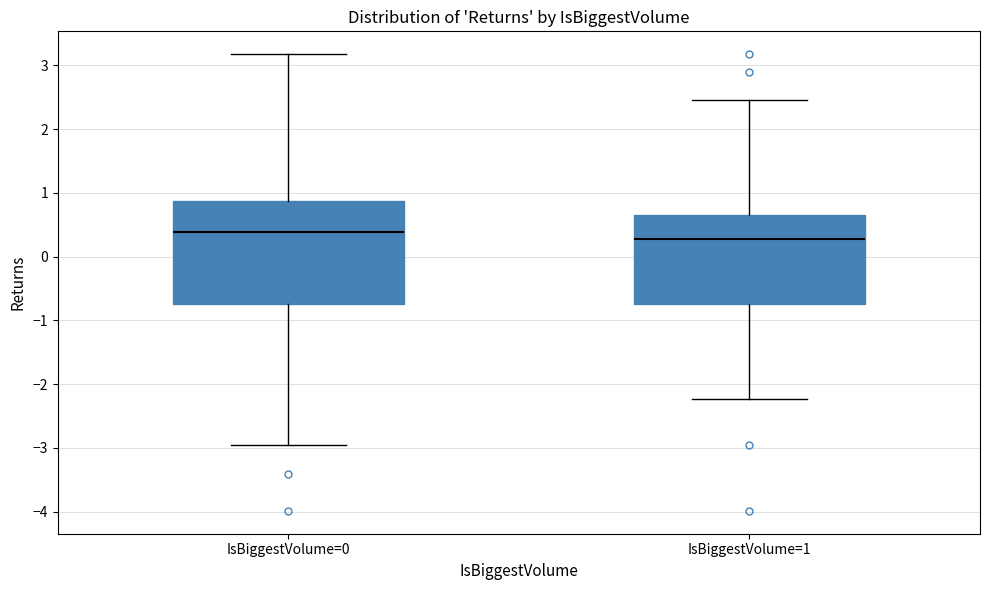

Reading left to right, transcribe this box plot: for each box, give where its median line is, the range the box spans, and where its two whiskers end, as read against the y-axis. The values are not printed on the chart, so give them approximately, as read against the axis.

IsBiggestVolume=0: median 0.4, box -0.7 to 0.9, whiskers -3.0 to 3.2
IsBiggestVolume=1: median 0.3, box -0.7 to 0.6, whiskers -2.2 to 2.5